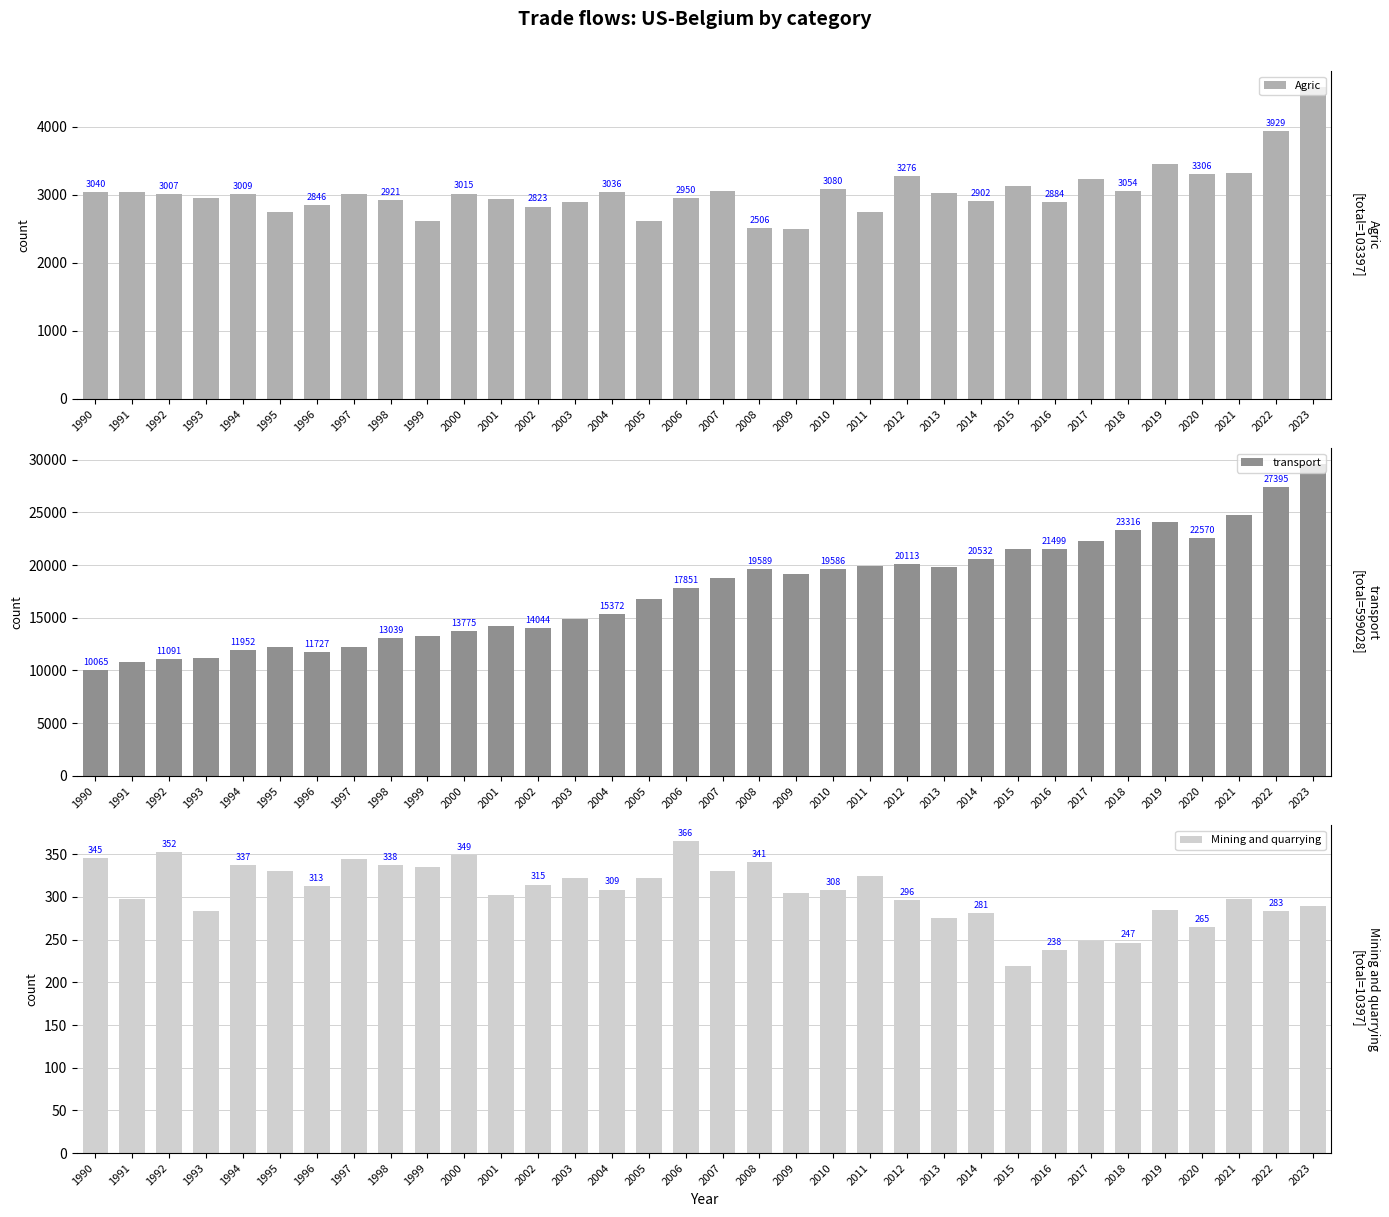

What is the lowest value of the Mining and quarrying series?

219.3